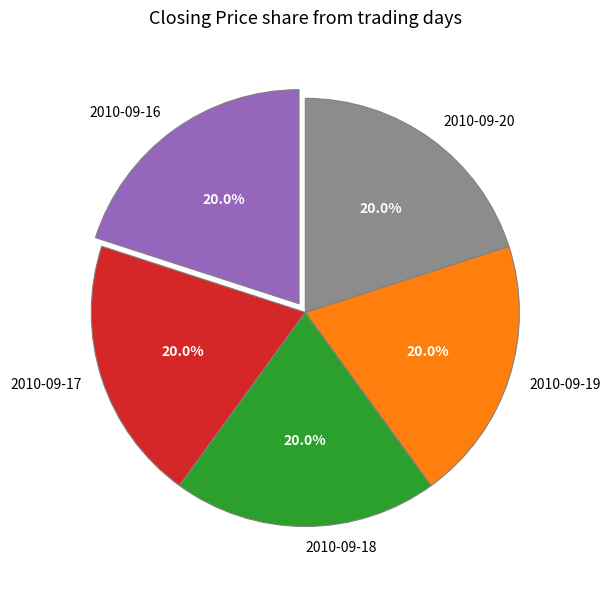

How many segments does this pie chart have?

5